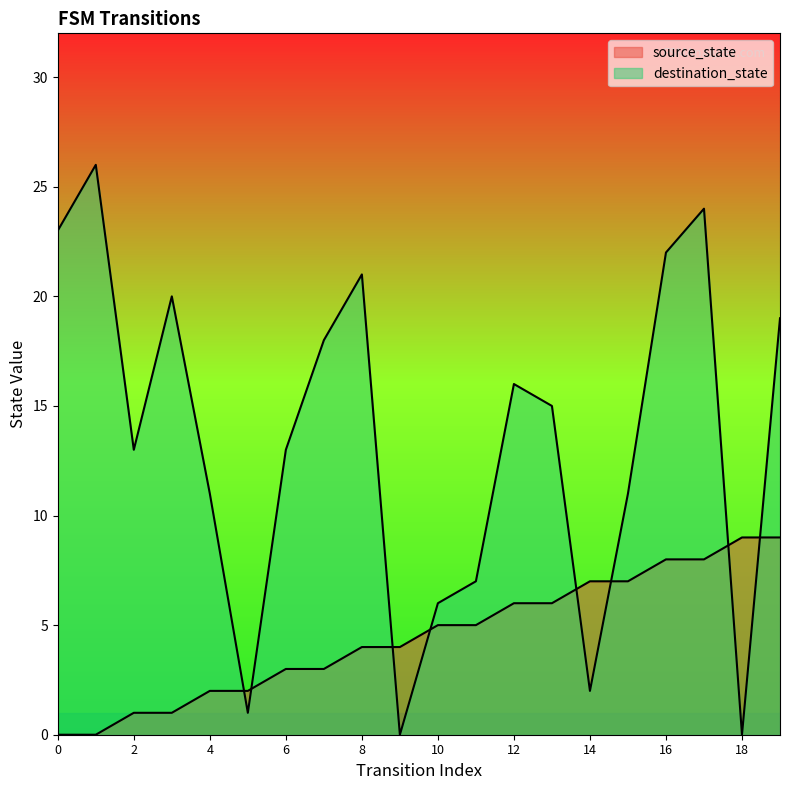

How many lines are shown in the chart?

2